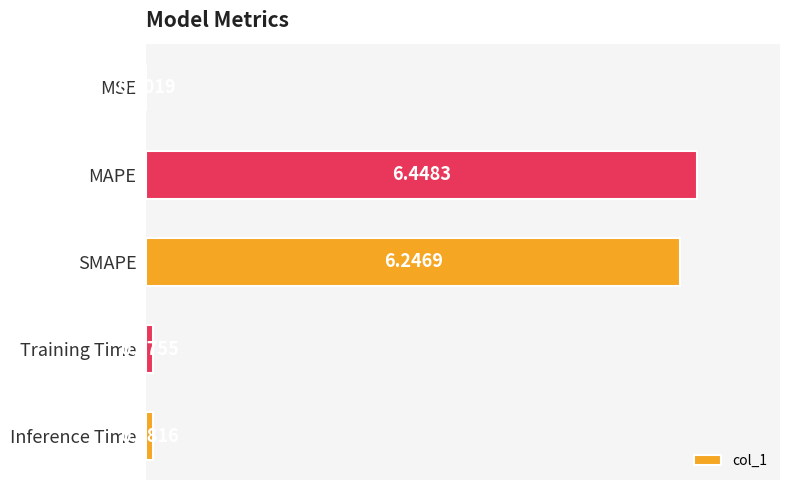

Between SMAPE and MAPE, which is larger?

MAPE